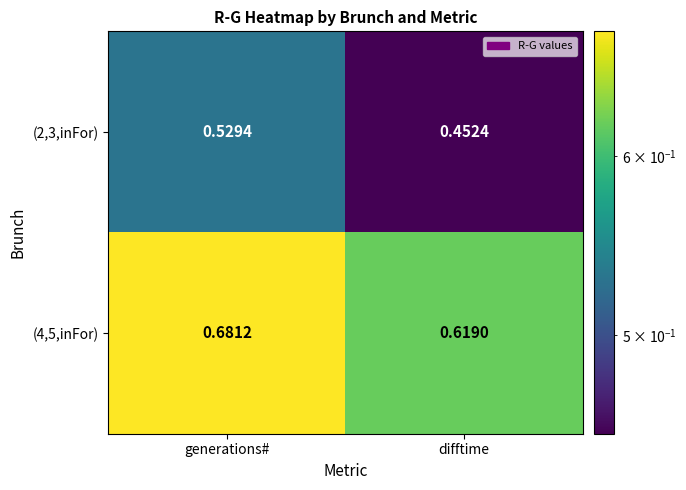

Which series has the largest range (max minus min)?

(2,3,inFor)